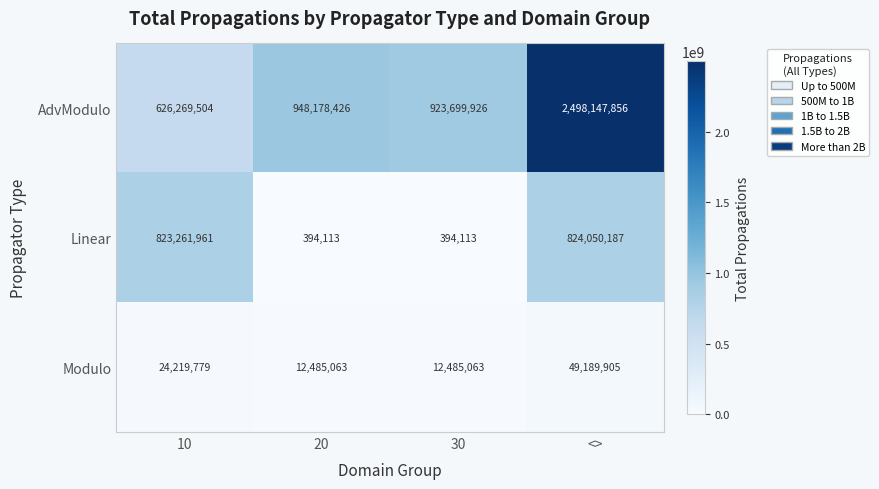

What is the difference between the highest and lowest values at 20?

947784313